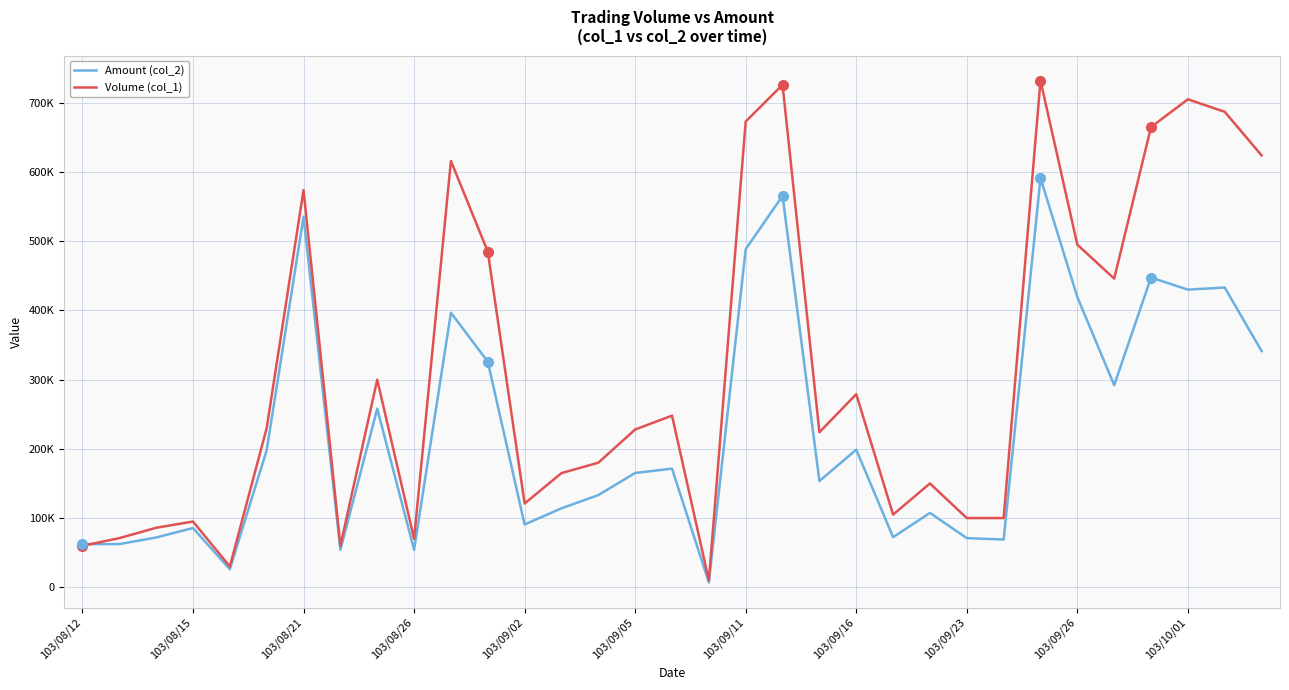

What are all the series names shown in the legend?

Amount (col_2), Volume (col_1)